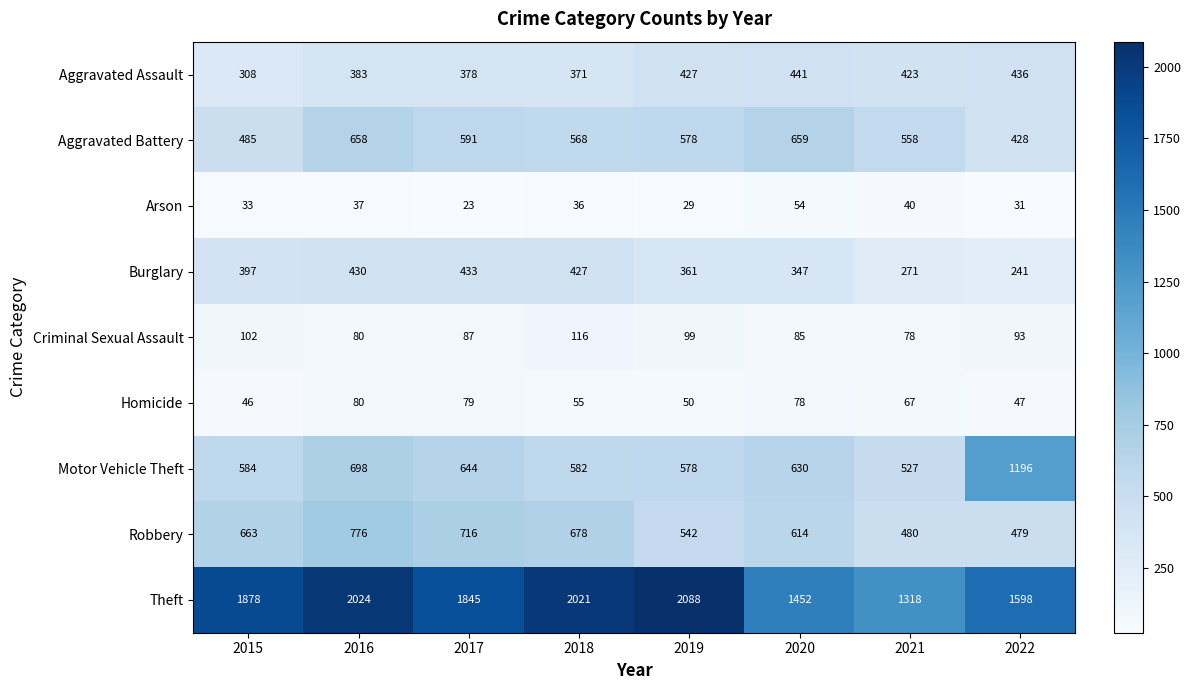

Is it true that Aggravated Battery equals 659 at 2020?

True